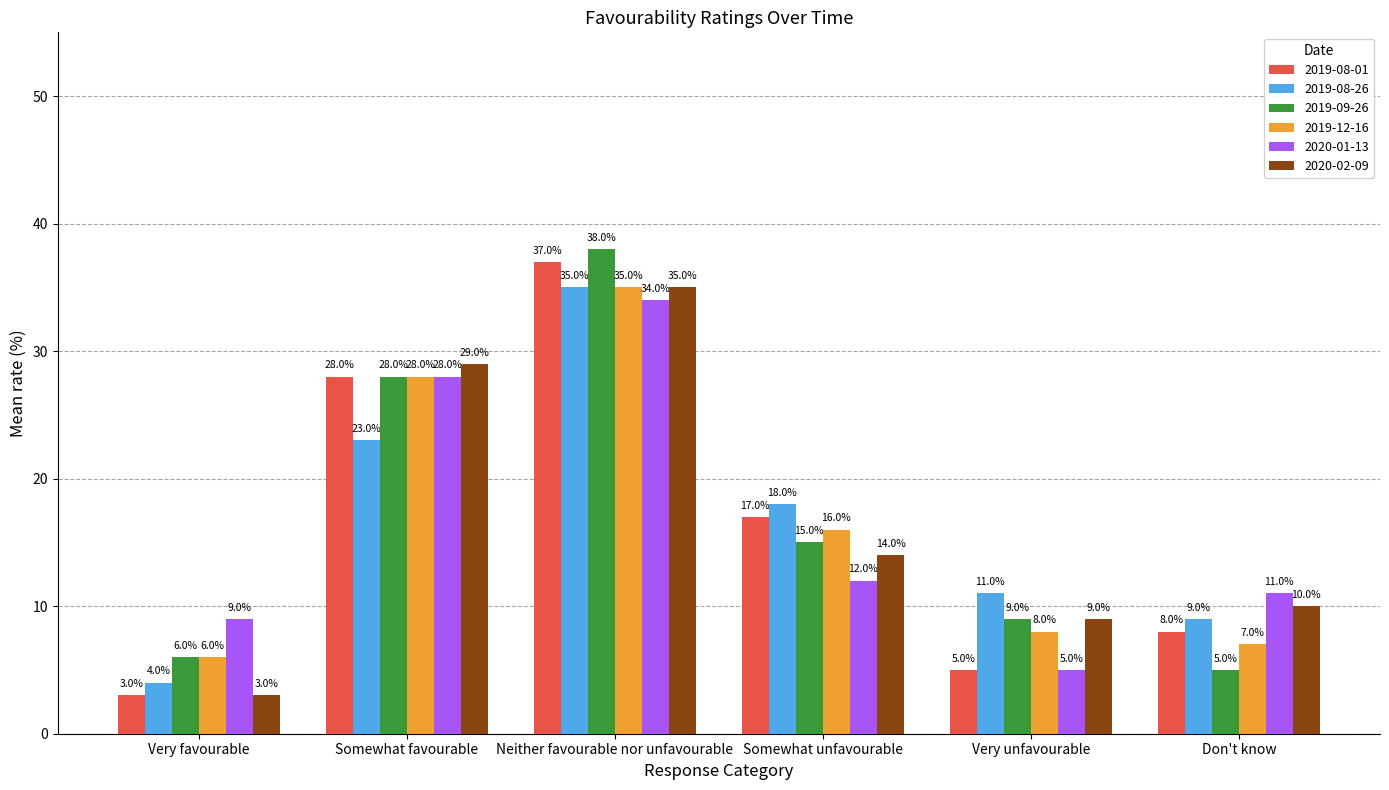

Rank the categories by 2019-08-01 value from lowest to highest.

Very favourable, Very unfavourable, Don't know, Somewhat unfavourable, Somewhat favourable, Neither favourable nor unfavourable